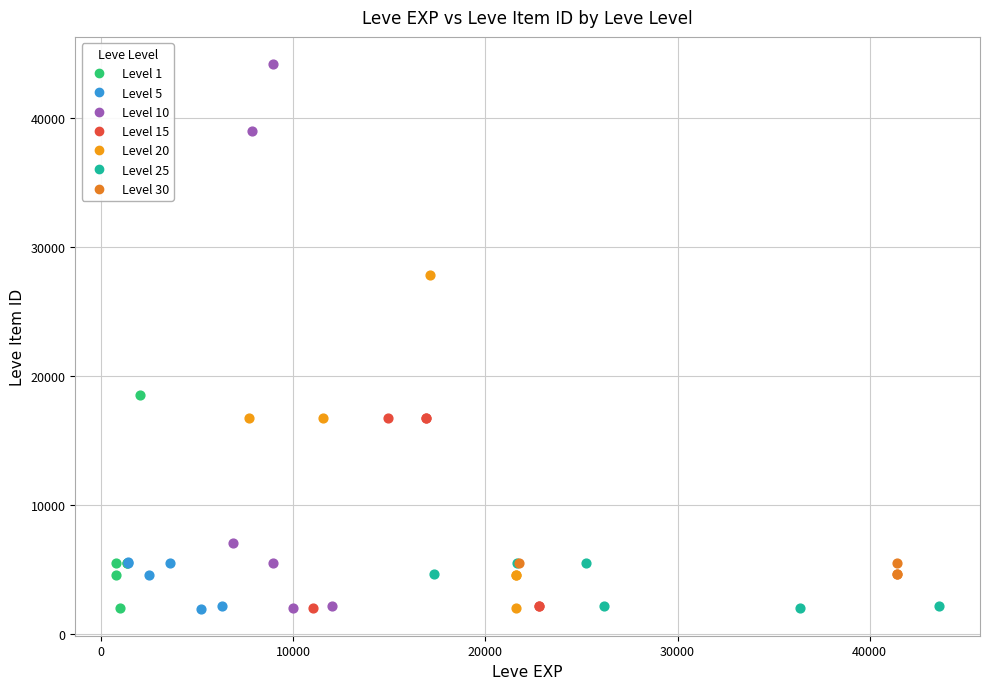

What are all the series names shown in the legend?

Level 1, Level 5, Level 10, Level 15, Level 20, Level 25, Level 30